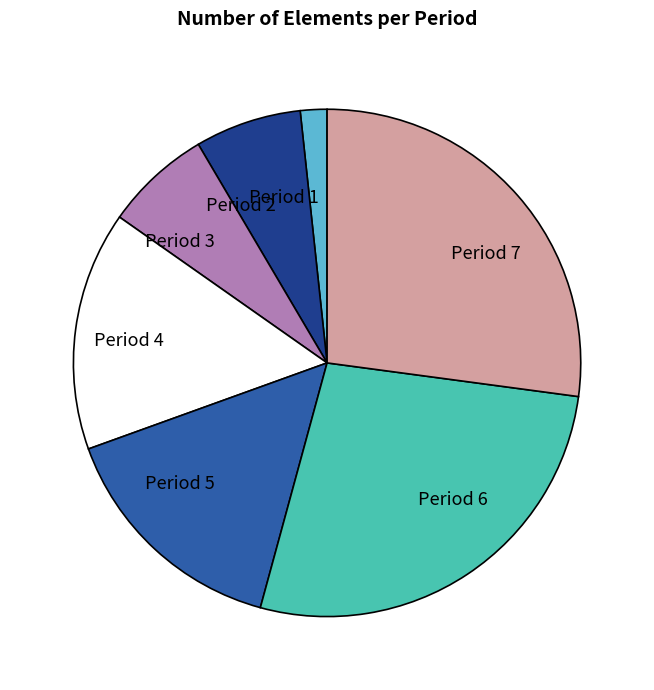

The Period 4 slice represents 1% of the pie. True or false?

False